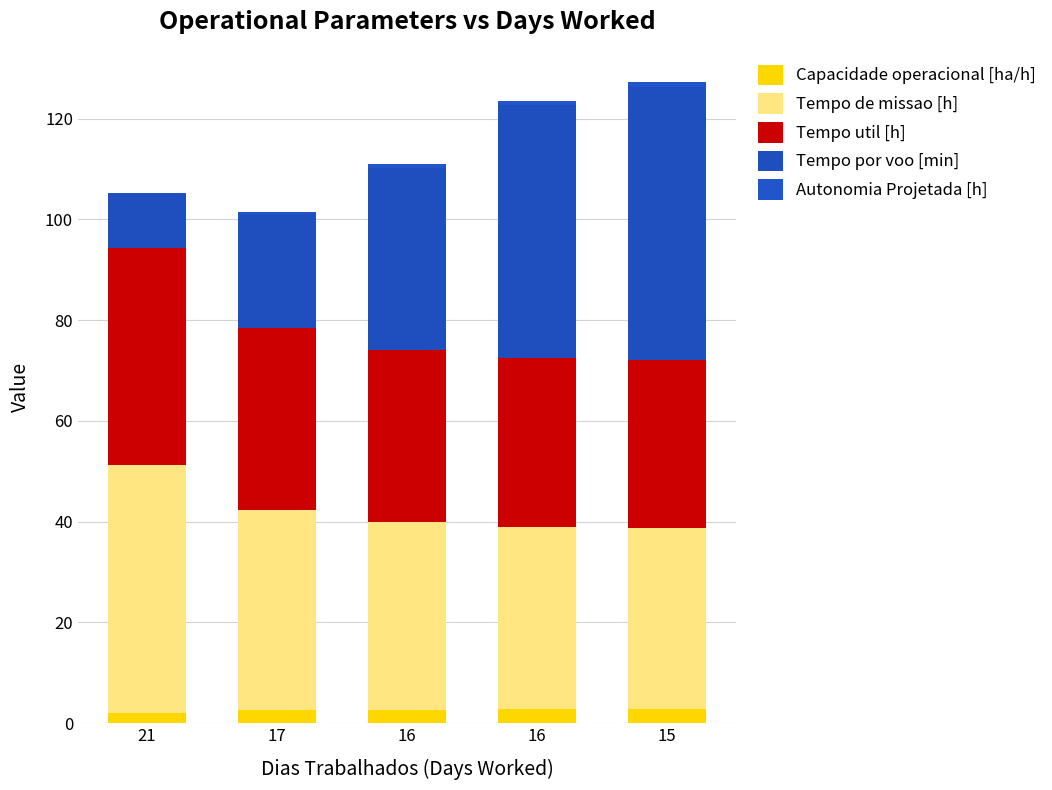

Are the bars grouped side by side (vs. stacked)?

No